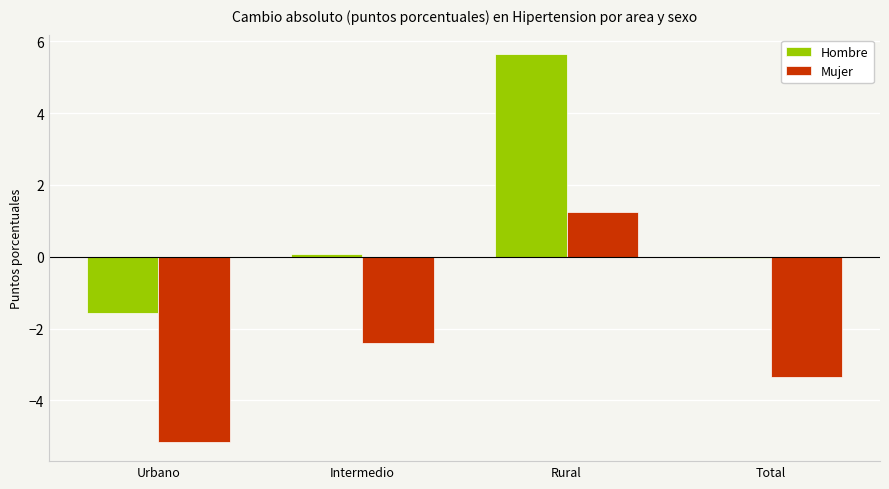

Is it true that Hombre equals 0.1 at Intermedio?

True